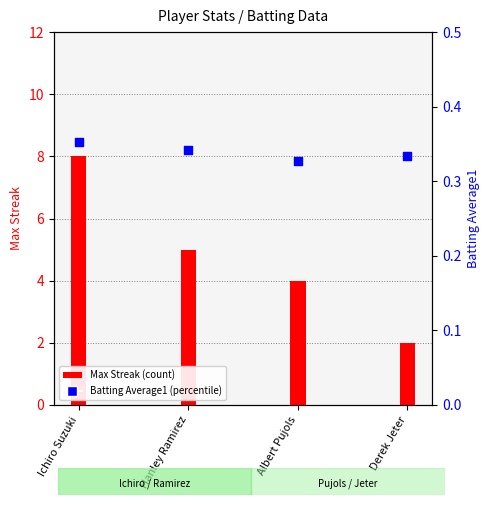

Which series has the largest total across all categories?

Max Streak